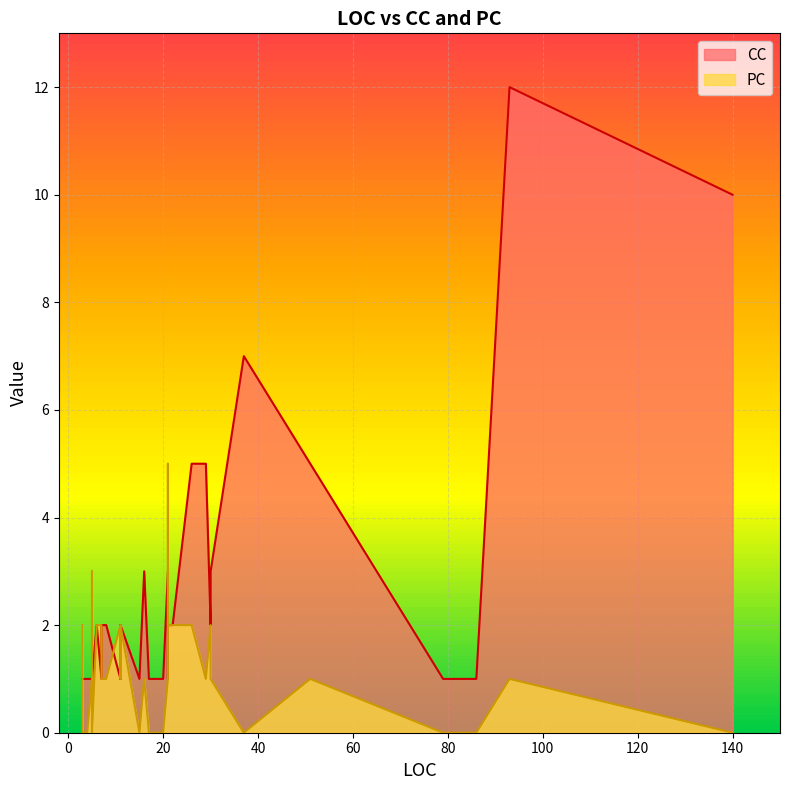

What is the greatest value displayed?

12